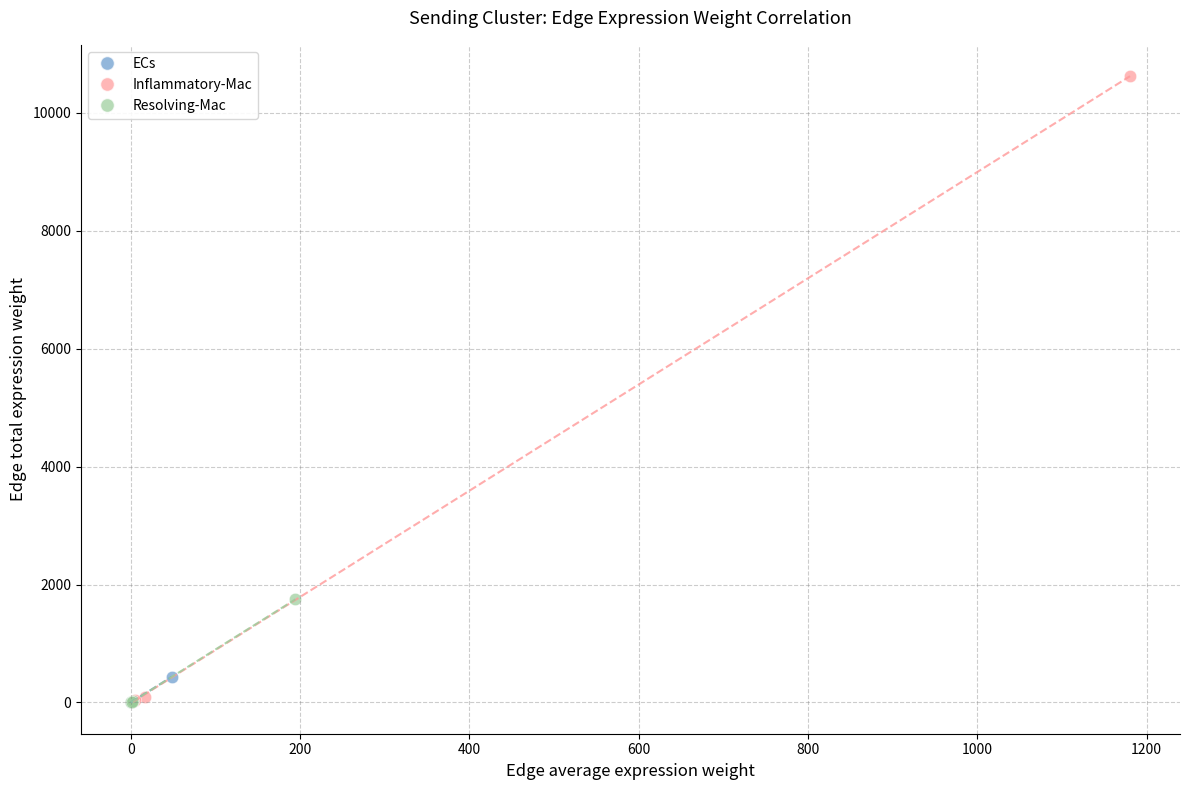

Which series has the largest Y range (max minus min)?

Inflammatory-Mac